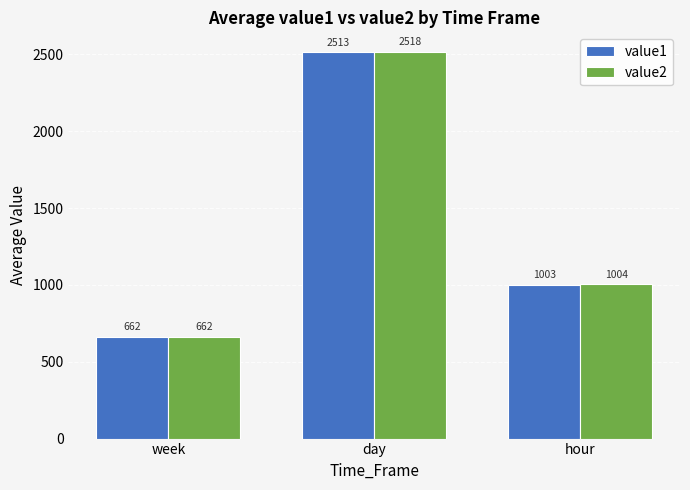

How many values in the value1 series are below 1002?

1